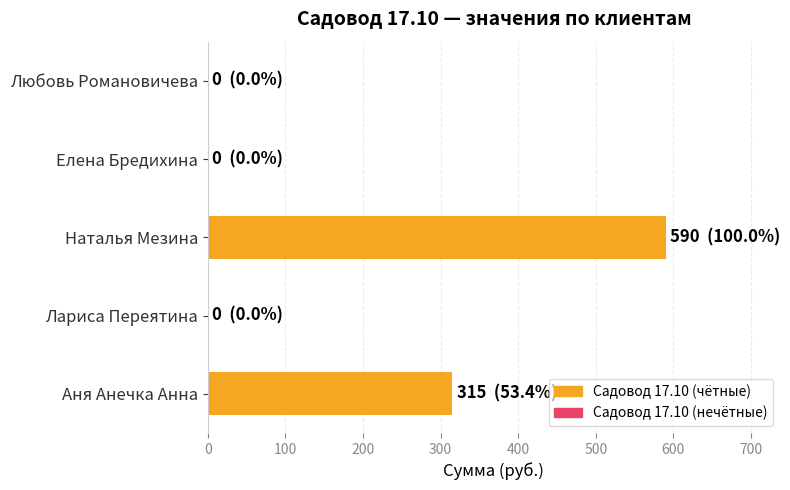

What is the sum of all values?

905